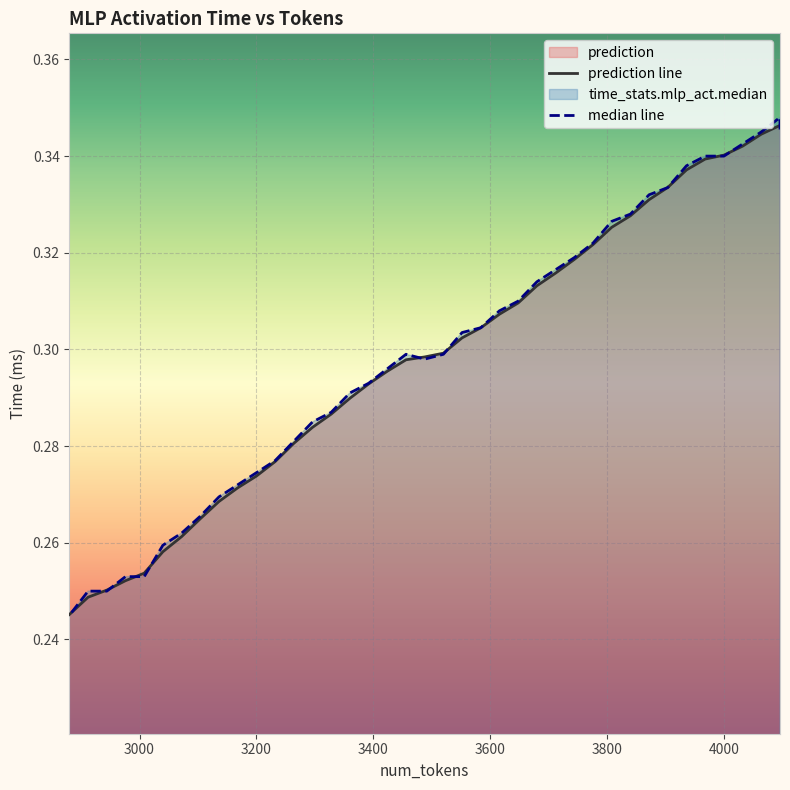

How many intersections are there between median line and prediction line?

12